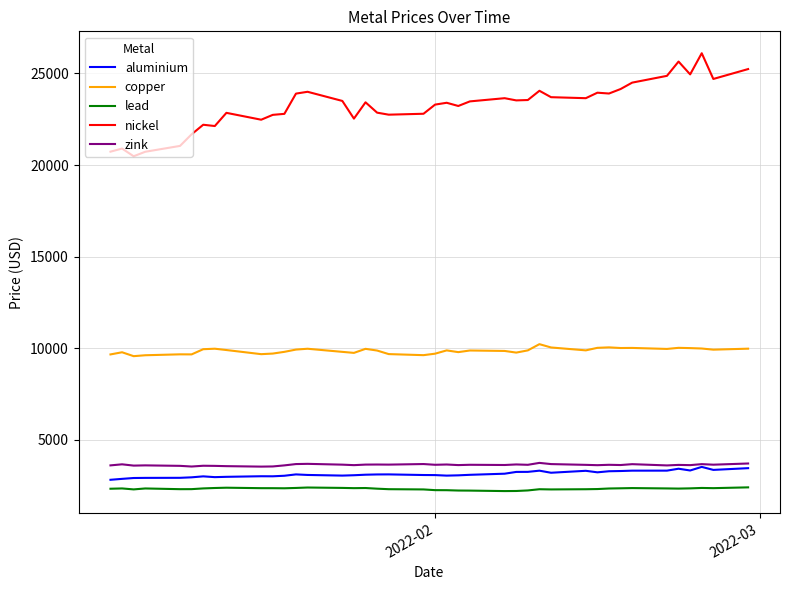

Which series has the largest range (max minus min)?

nickel